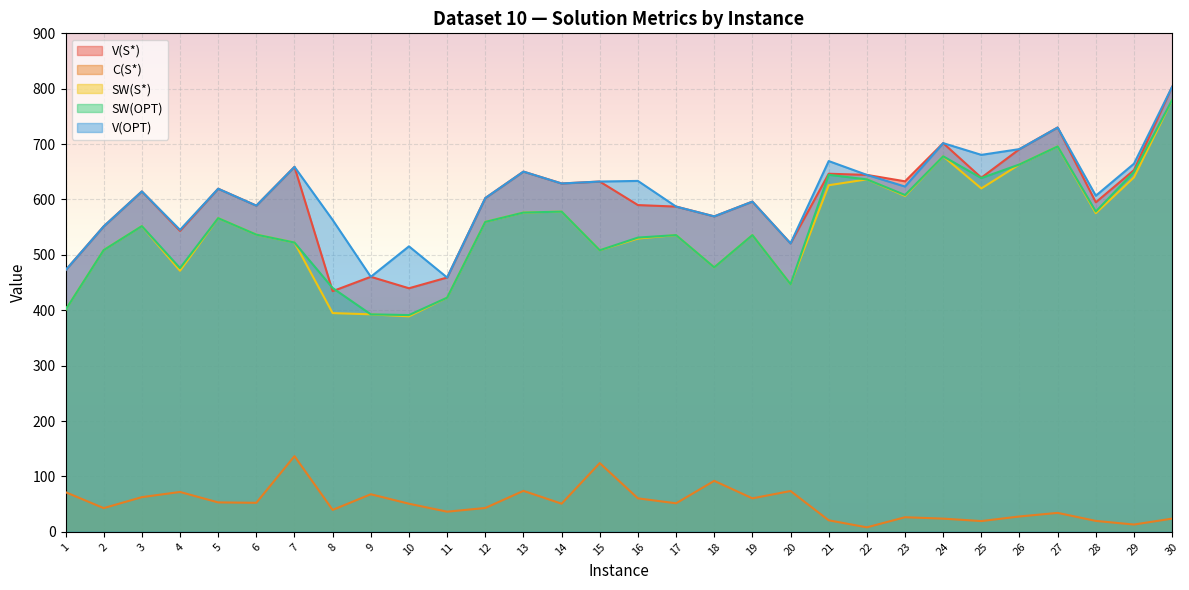

Rank the categories by C(S*) value from lowest to highest.

22, 29, 25, 28, 21, 24, 30, 23, 26, 27, 11, 8, 2, 12, 10, 14, 17, 6, 5, 16, 19, 3, 9, 1, 4, 20, 13, 18, 15, 7